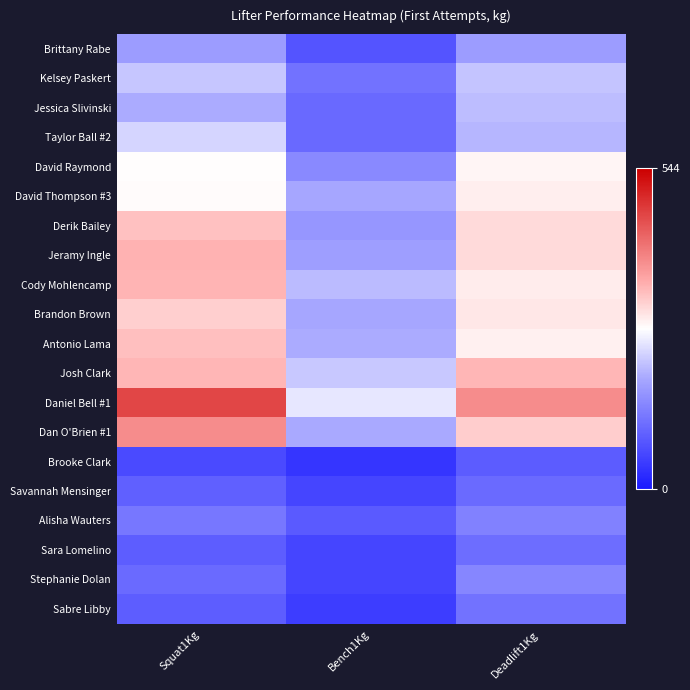

What is the total value across all series at Bench1Kg?

2665.0